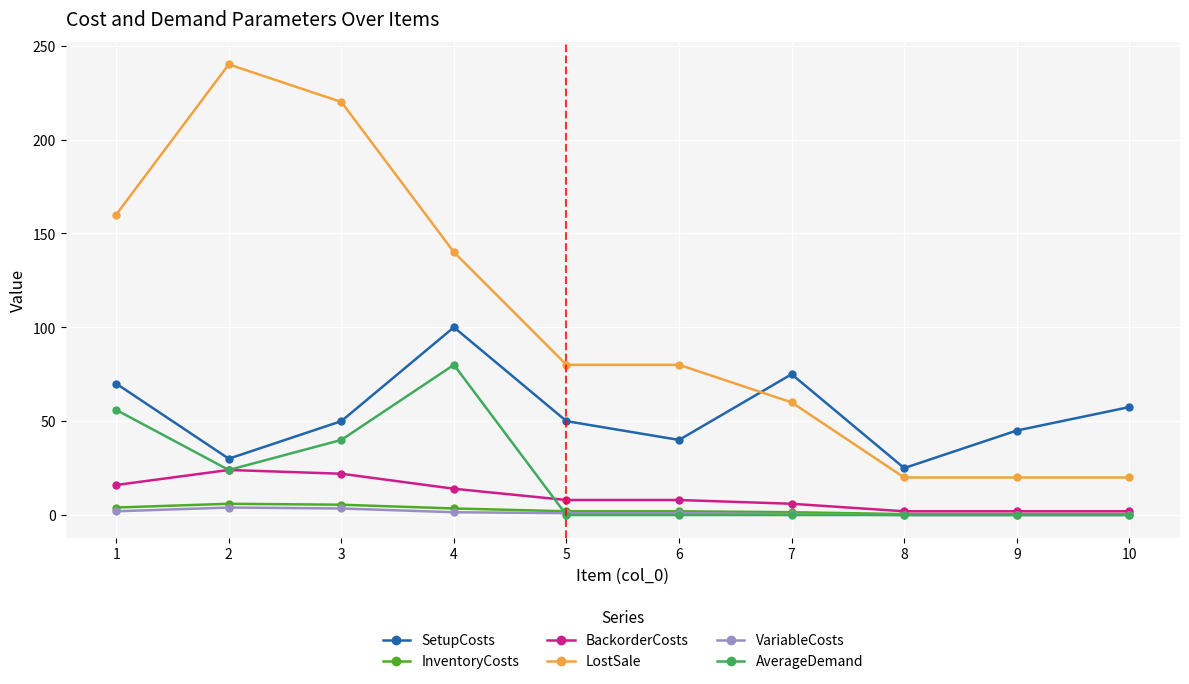

True or false: BackorderCosts and SetupCosts intersect in this chart.

False